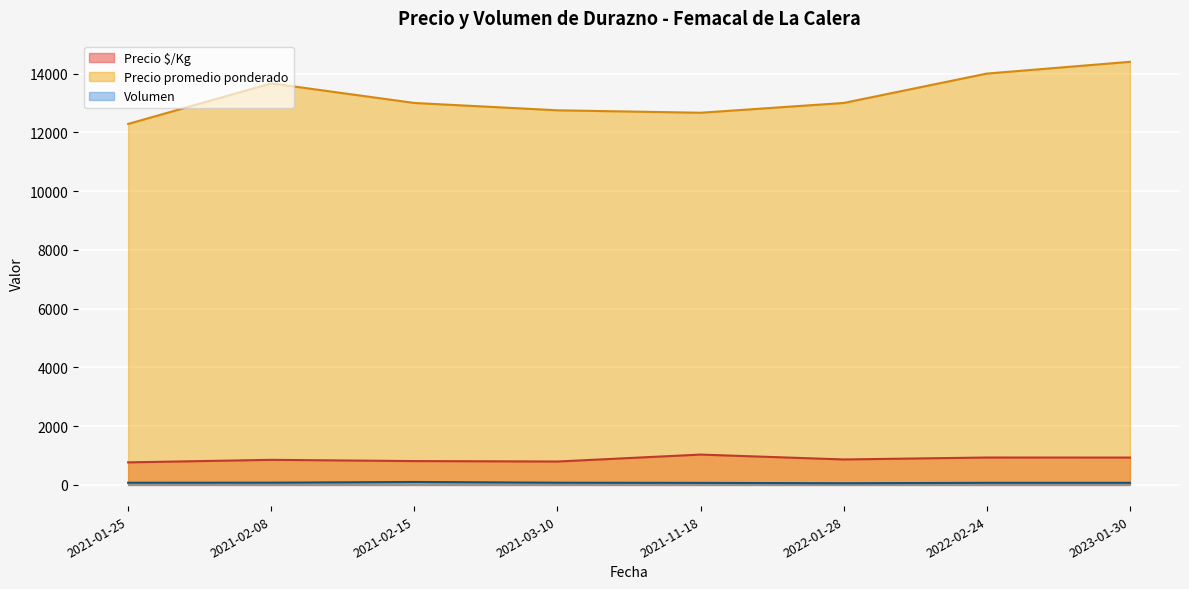

True or false: Precio promedio ponderado and Volumen intersect in this chart.

False